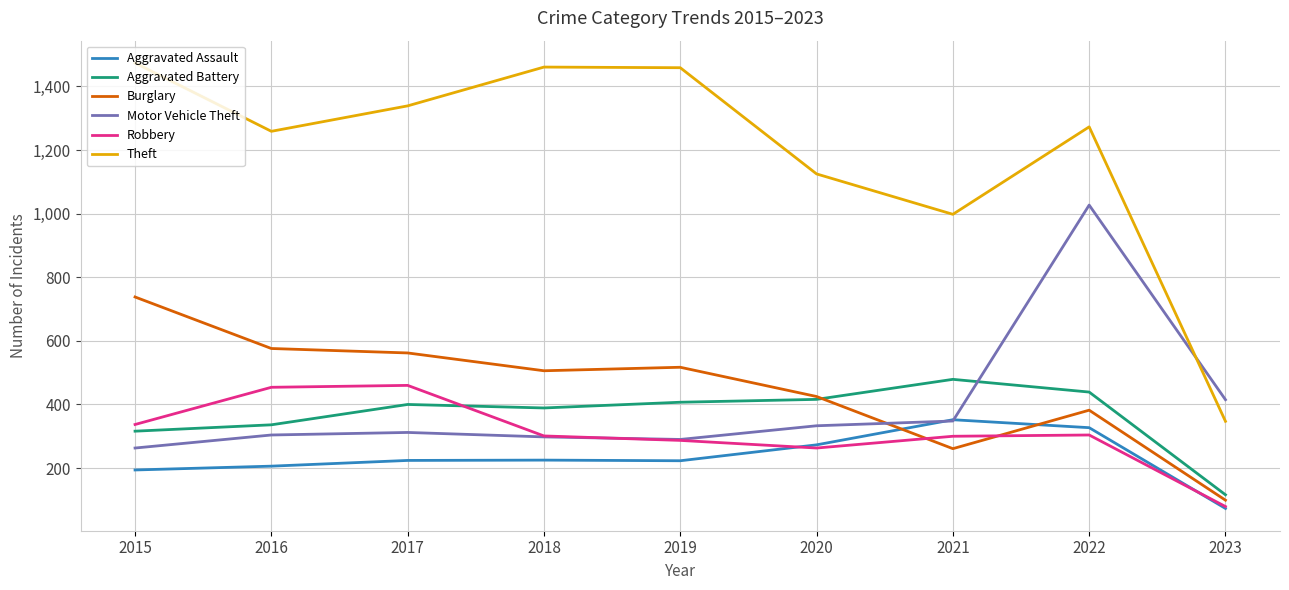

Where is Theft nearest to the value 910?

2021